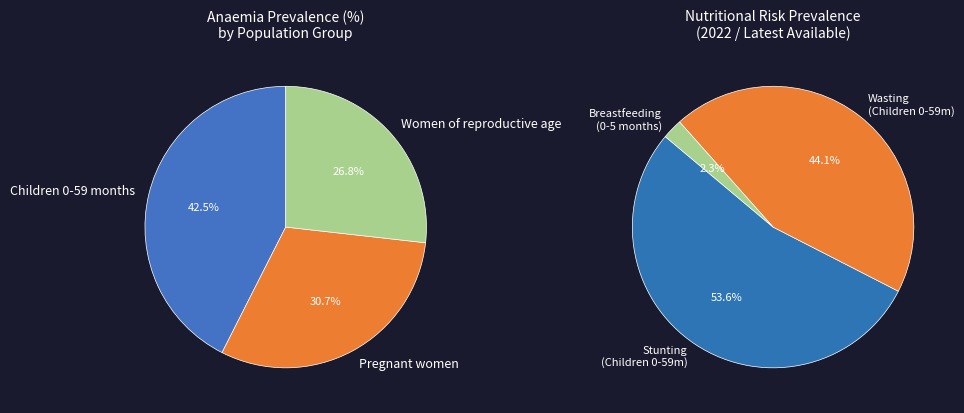

What is the total percentage of Children 0-59 months and Pregnant women?

73.2%